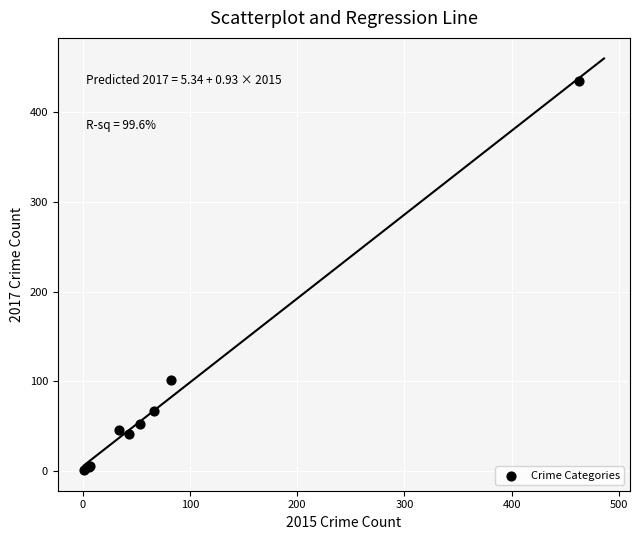

What Y value in the scatter plot is closest to 218?

102